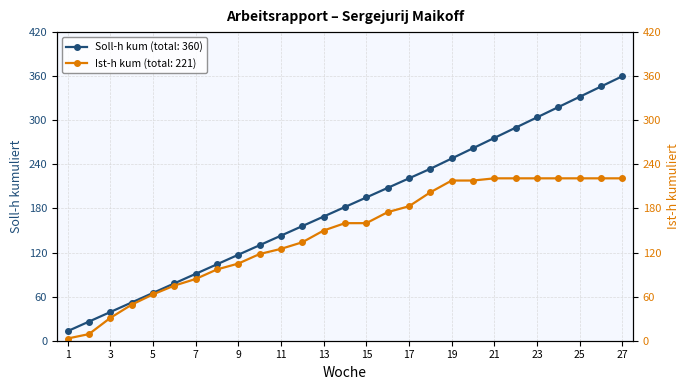

At 14, list the series in order from largest to smallest.

Soll-h kum, Ist-h kum